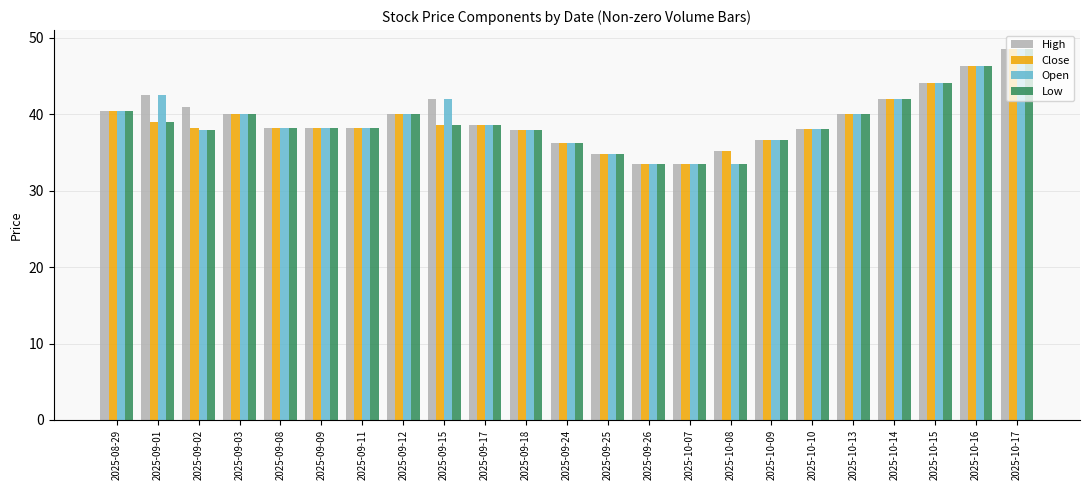

Which label corresponds to the largest value in the chart?

2025-10-17